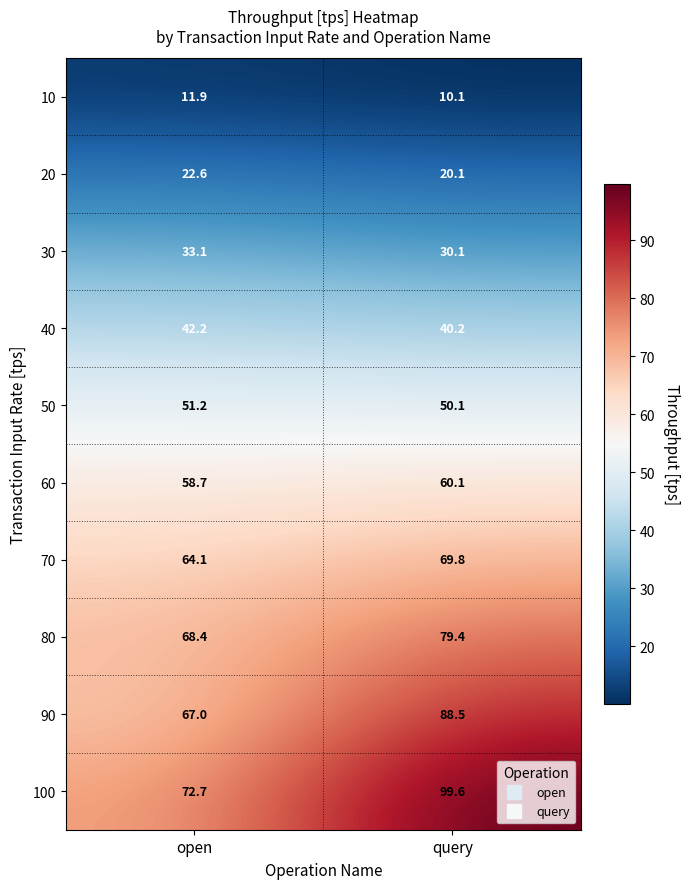

Rank the series at open from highest to lowest value.

100, 80, 90, 70, 60, 50, 40, 30, 20, 10